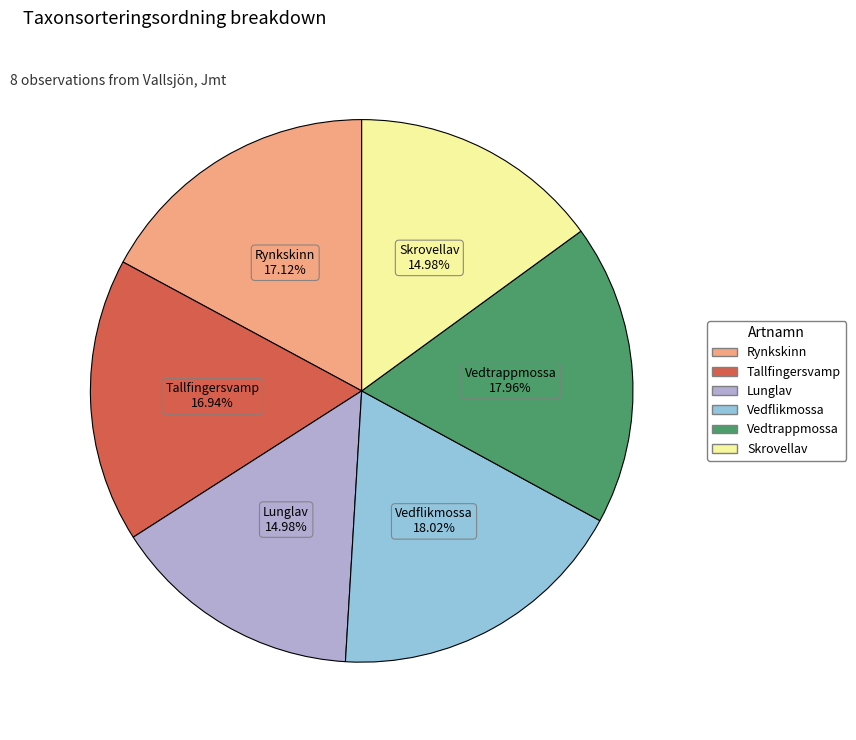

To the nearest percent, what portion does Skrovellav represent?

15%